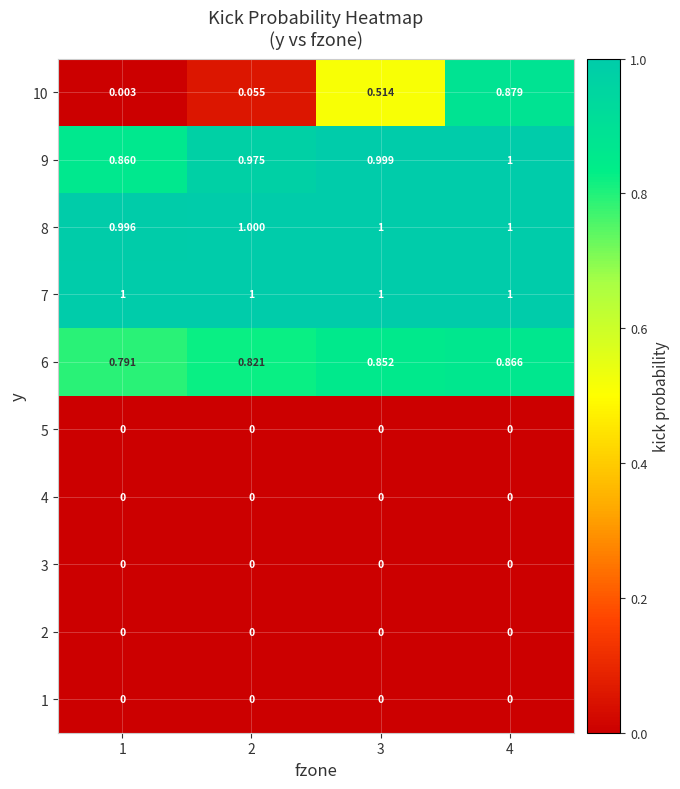

Is the value of 8 at 4 greater than the value of 3 at 1?

Yes